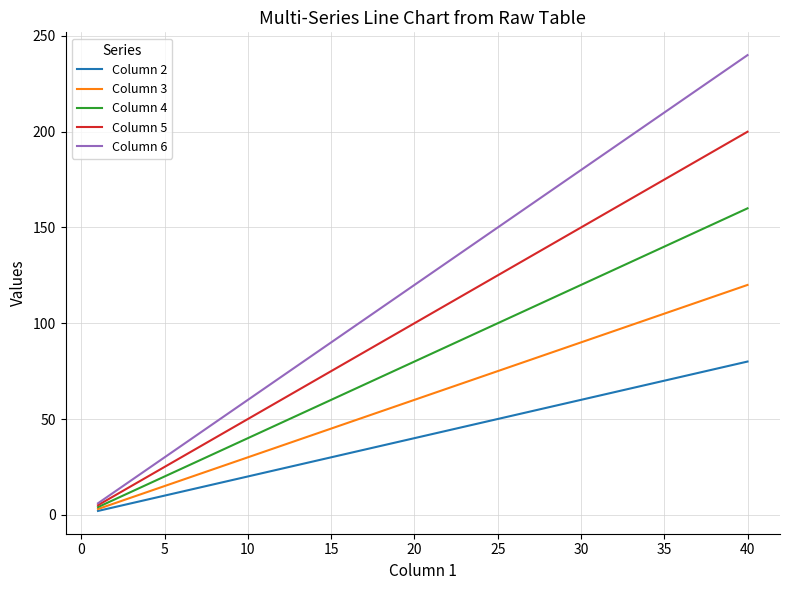

What is the maximum value shown in the chart?

240